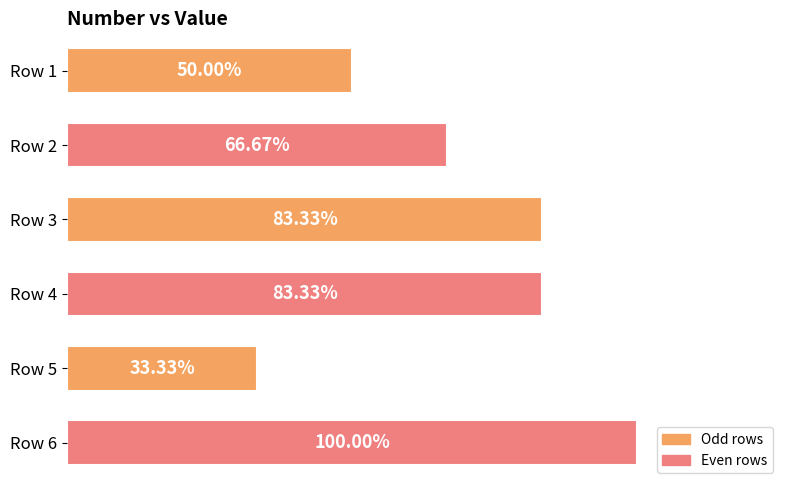

Does the chart contain any negative values?

No